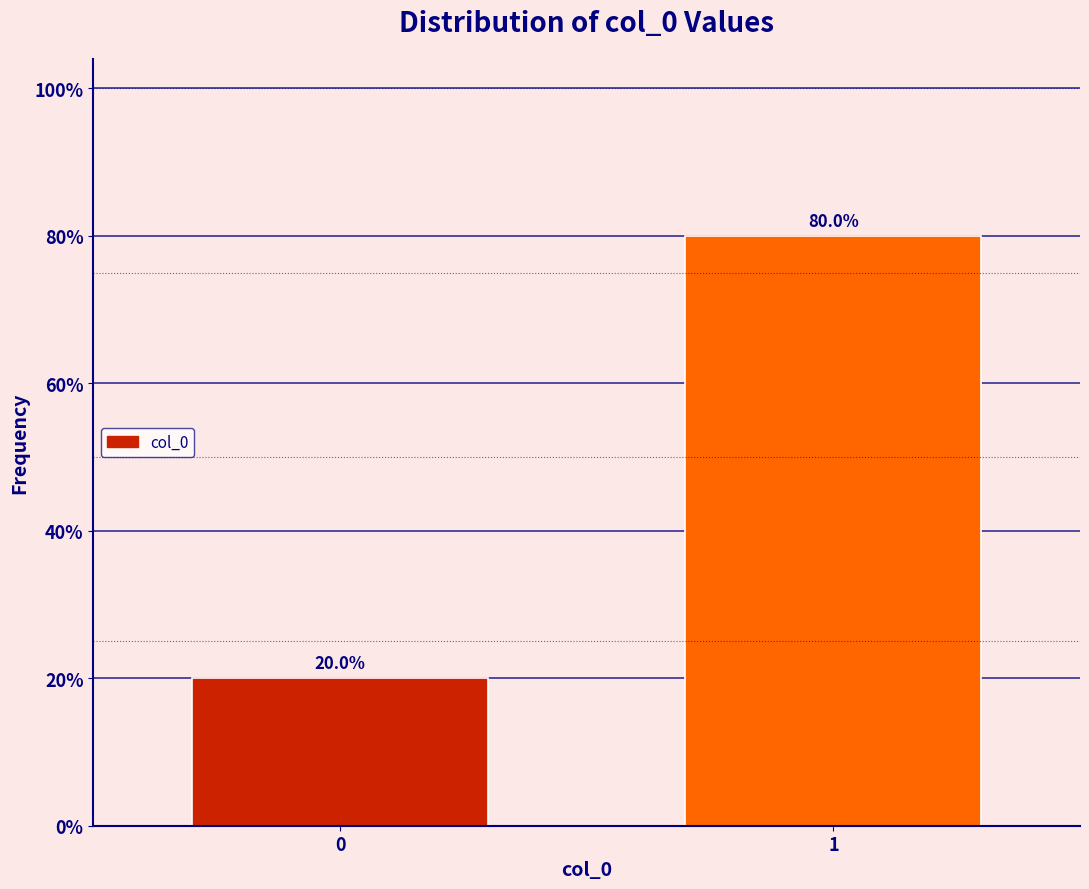

Are the bars horizontal?

No